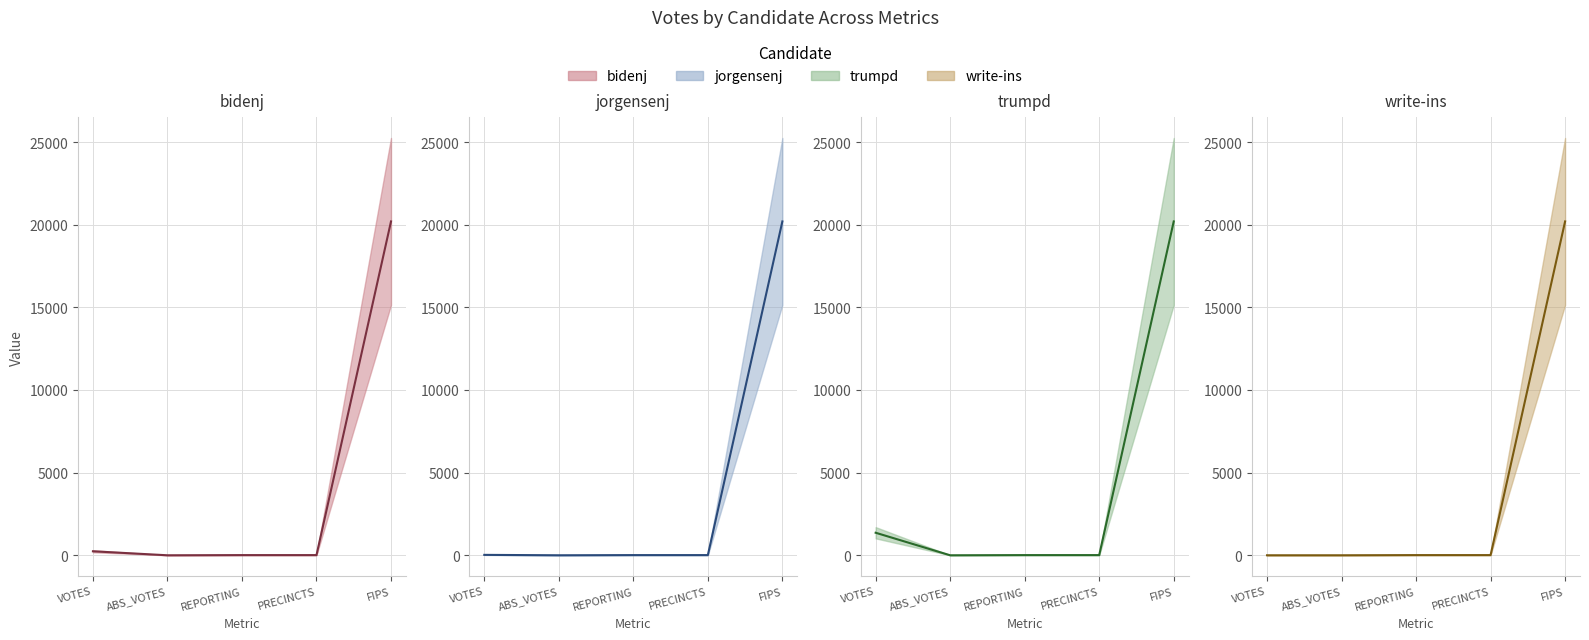

Where is the first local minimum for bidenj (mean)?

ABS_VOTES